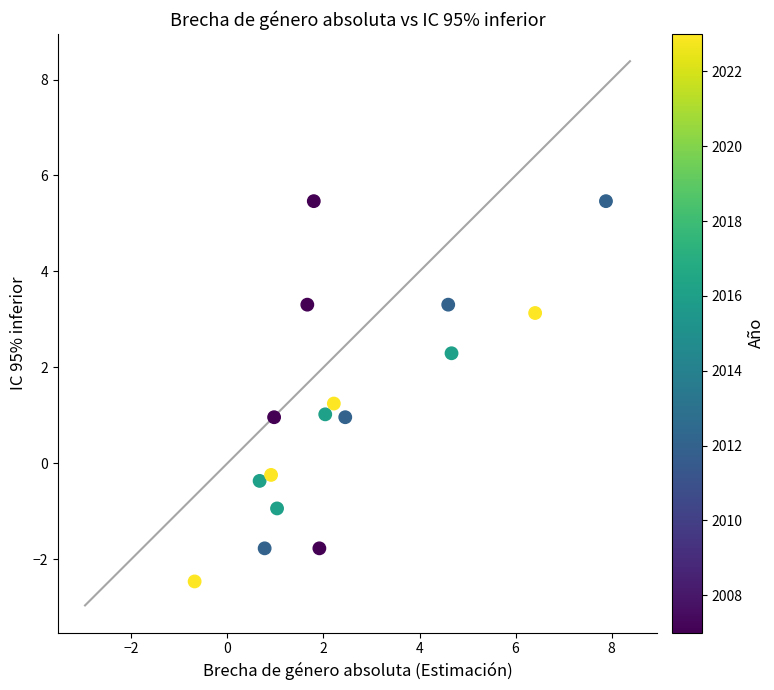

What is the range of Y values (max minus min)?

7.9